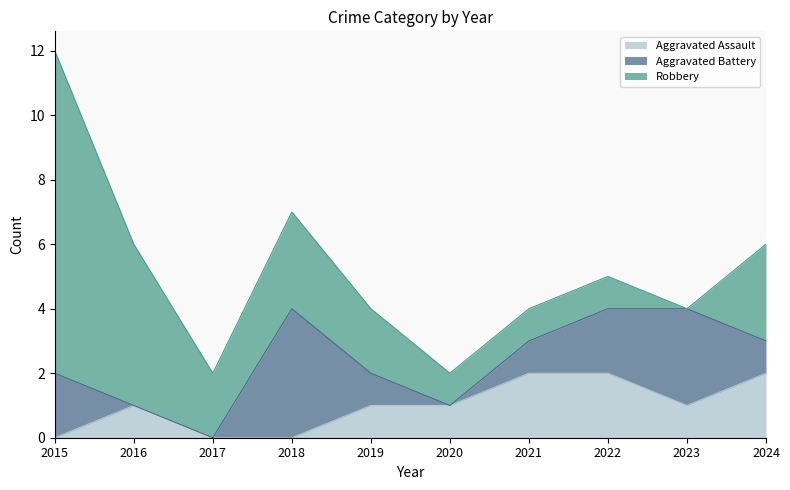

At 2019, list the series in order from smallest to largest.

Aggravated Assault, Aggravated Battery, Robbery